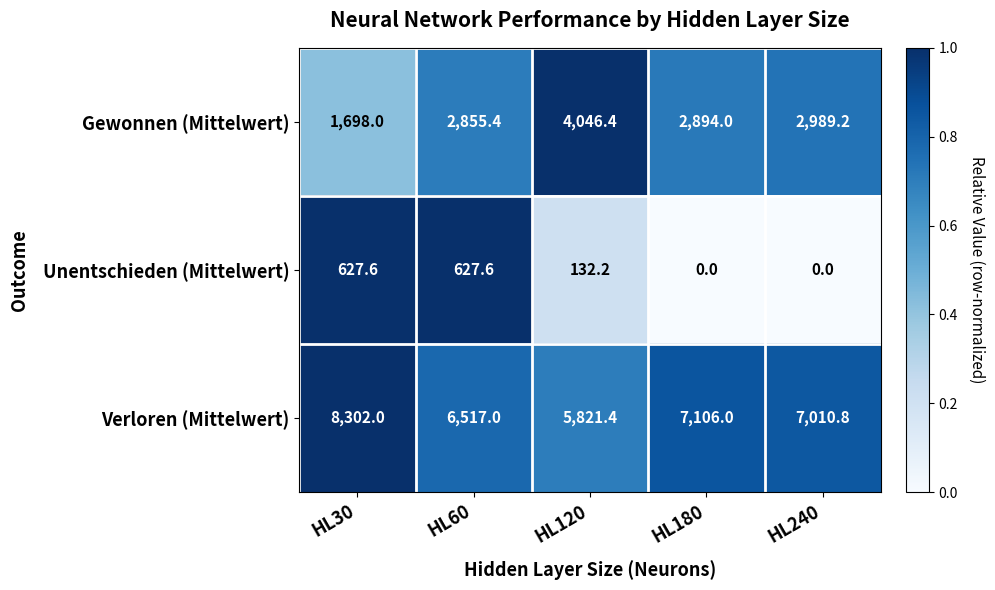

What is the spread (max minus min) of values at HL60?

5889.4